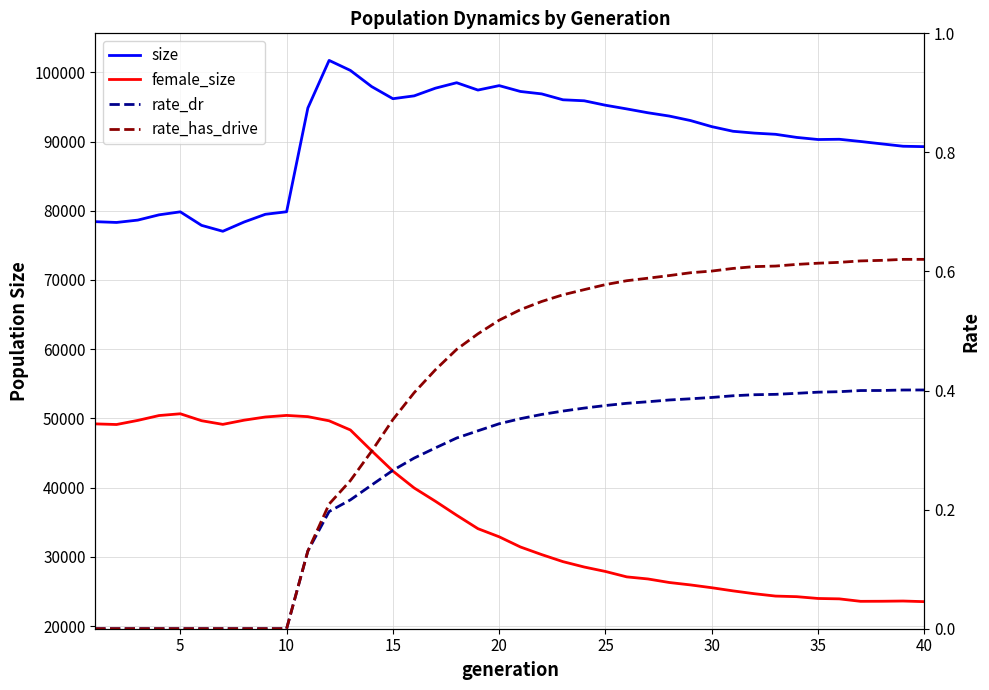

What is the difference between the second highest and minimum values in the rate_dr series?

0.4